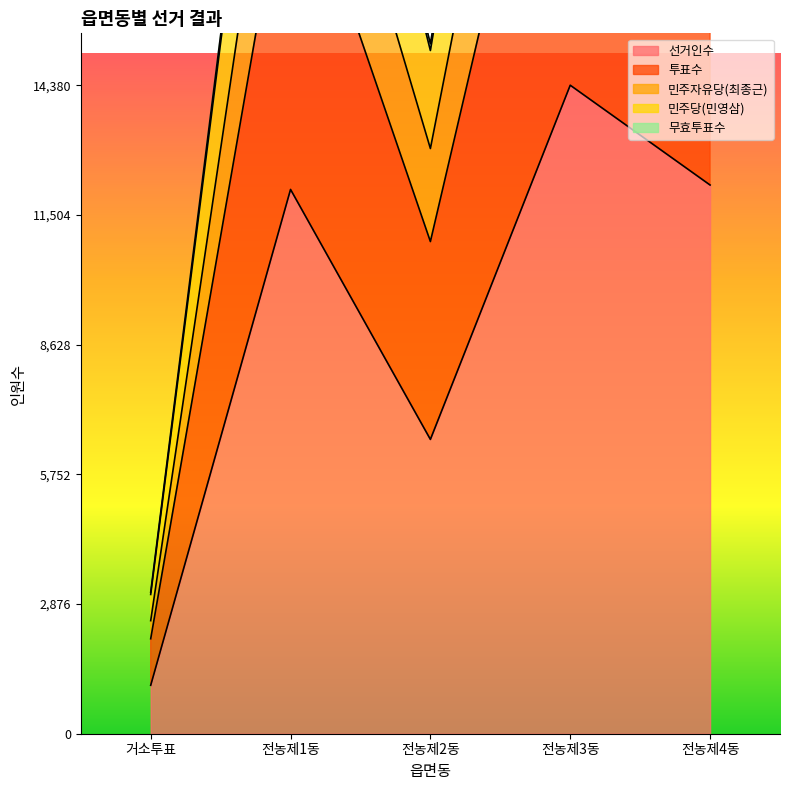

The 투표수 series shows 23850 at 전농제4동. True or false?

True